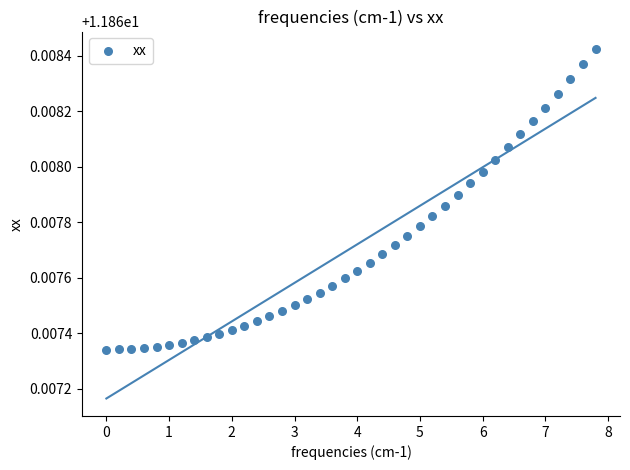

What is the range of X values (max minus min)?

7.8